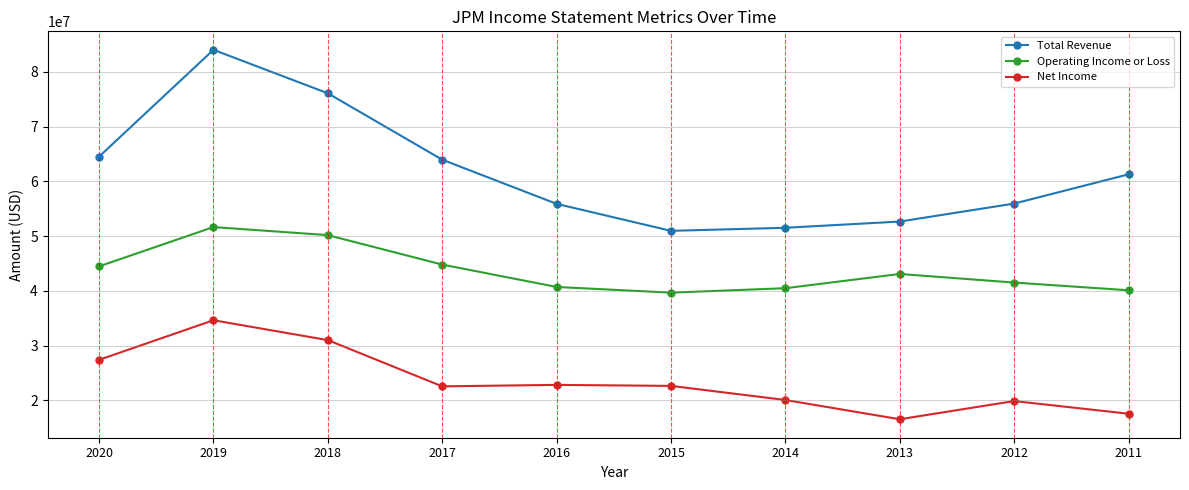

What are all the series names shown in the legend?

Total Revenue, Operating Income or Loss, Net Income